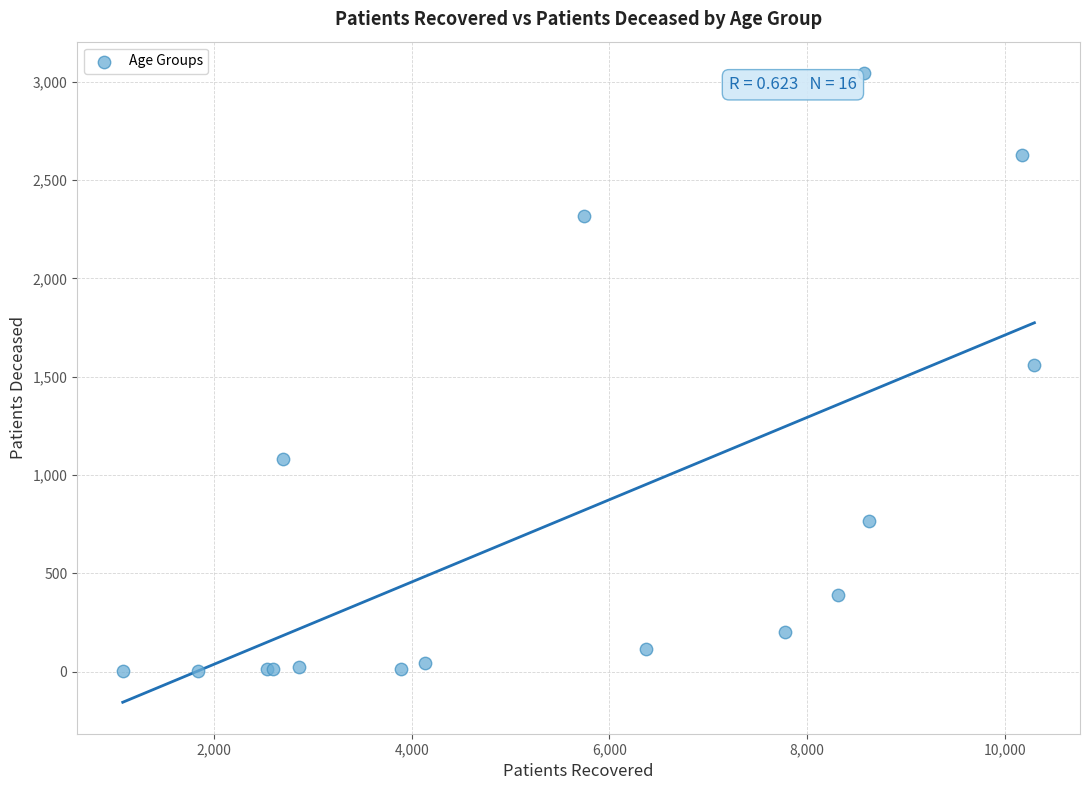

What Y value in the scatter plot is closest to 1523?

1559